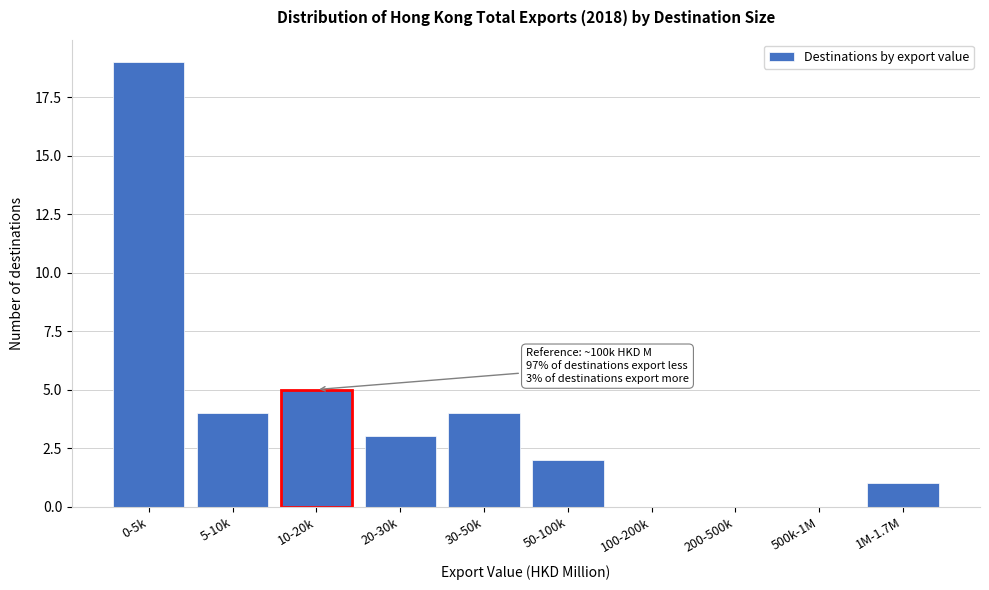

Reading left to right, transcribe all the data shown in this chart.

0-5k=19	5-10k=4	10-20k=5	20-30k=3	30-50k=4	50-100k=2	100-200k=0	200-500k=0	500k-1M=0	1M-1.7M=1